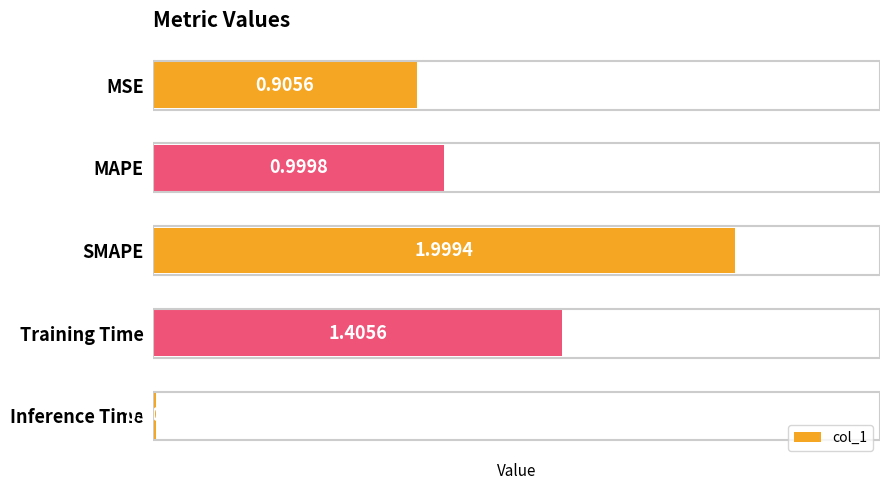

Which label corresponds to the smallest value in the chart?

Inference Time